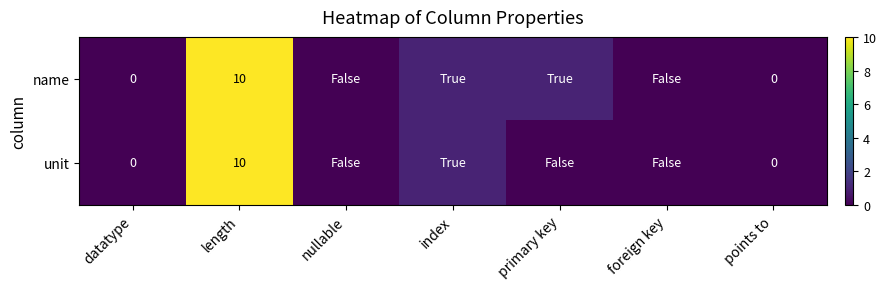

How many categories are shown in the chart?

7